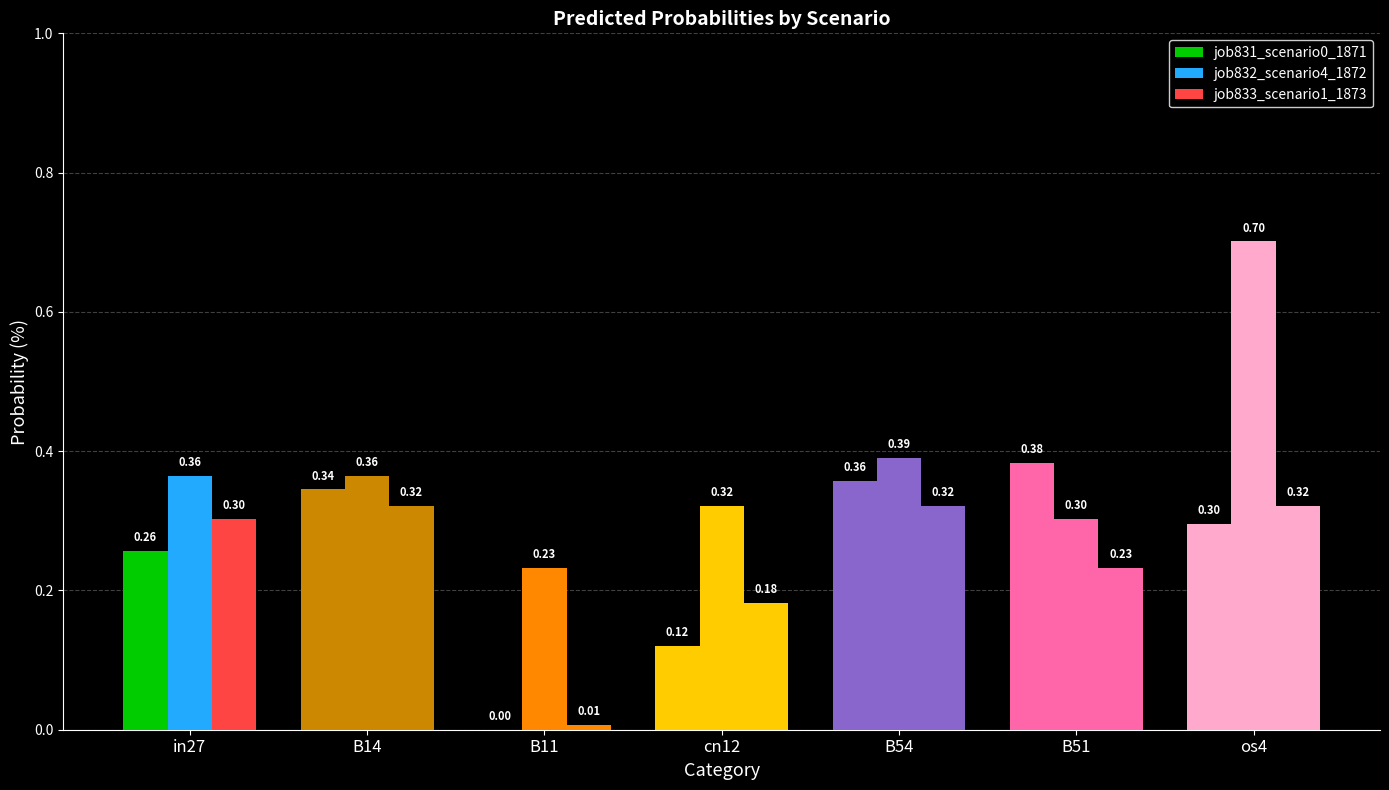

Rank the series by their maximum value, from lowest to highest.

job833_scenario1_1873, job831_scenario0_1871, job832_scenario4_1872